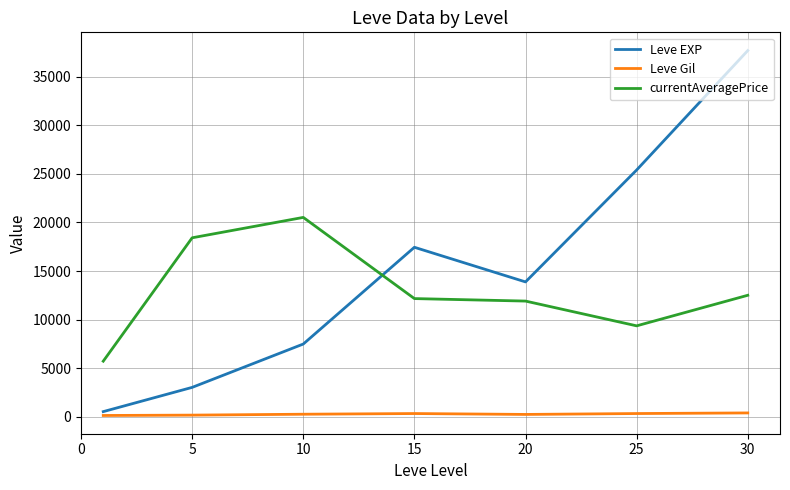

List the series in order of their peak value, highest first.

Leve EXP, currentAveragePrice, Leve Gil